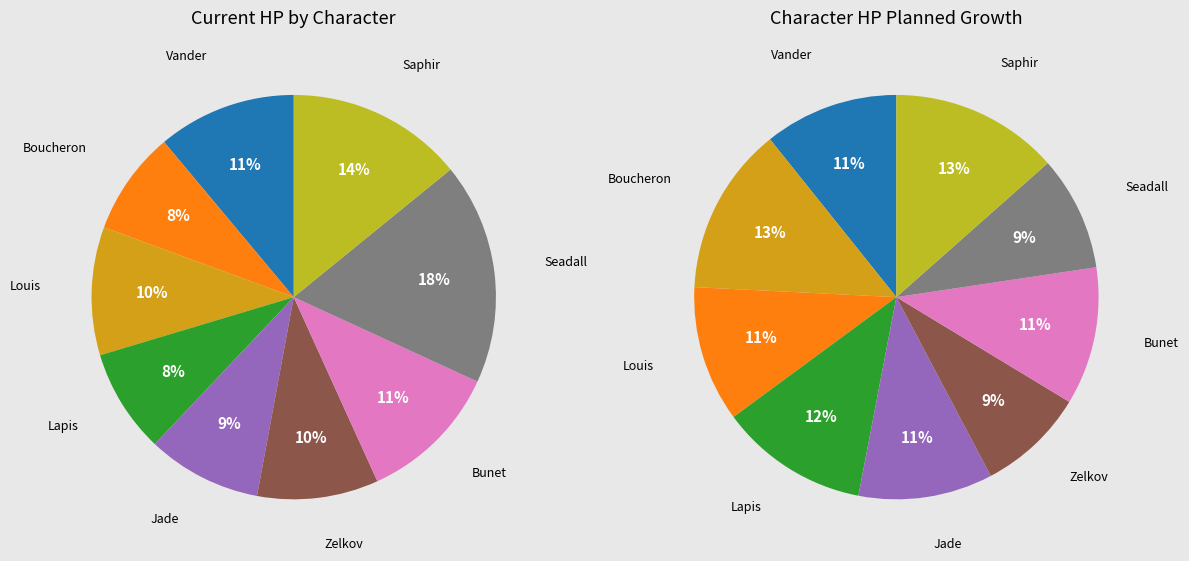

True or false: BoucheronCurrent accounts for 8% of the total.

True